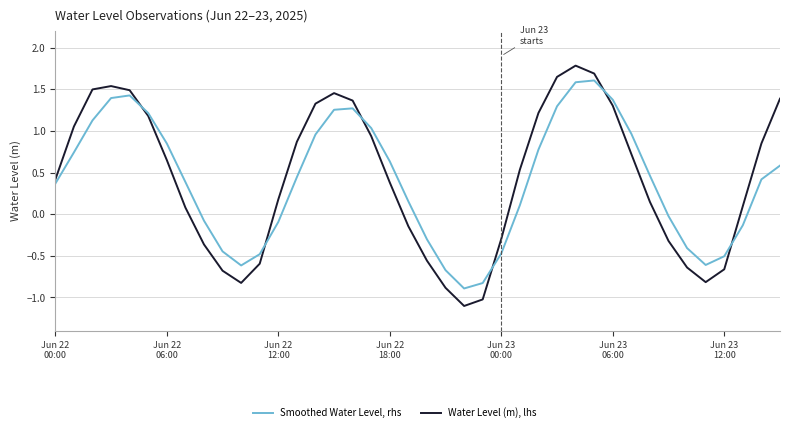

What is the difference between the second highest and minimum values in the Smoothed Water Level, rhs series?

2.5